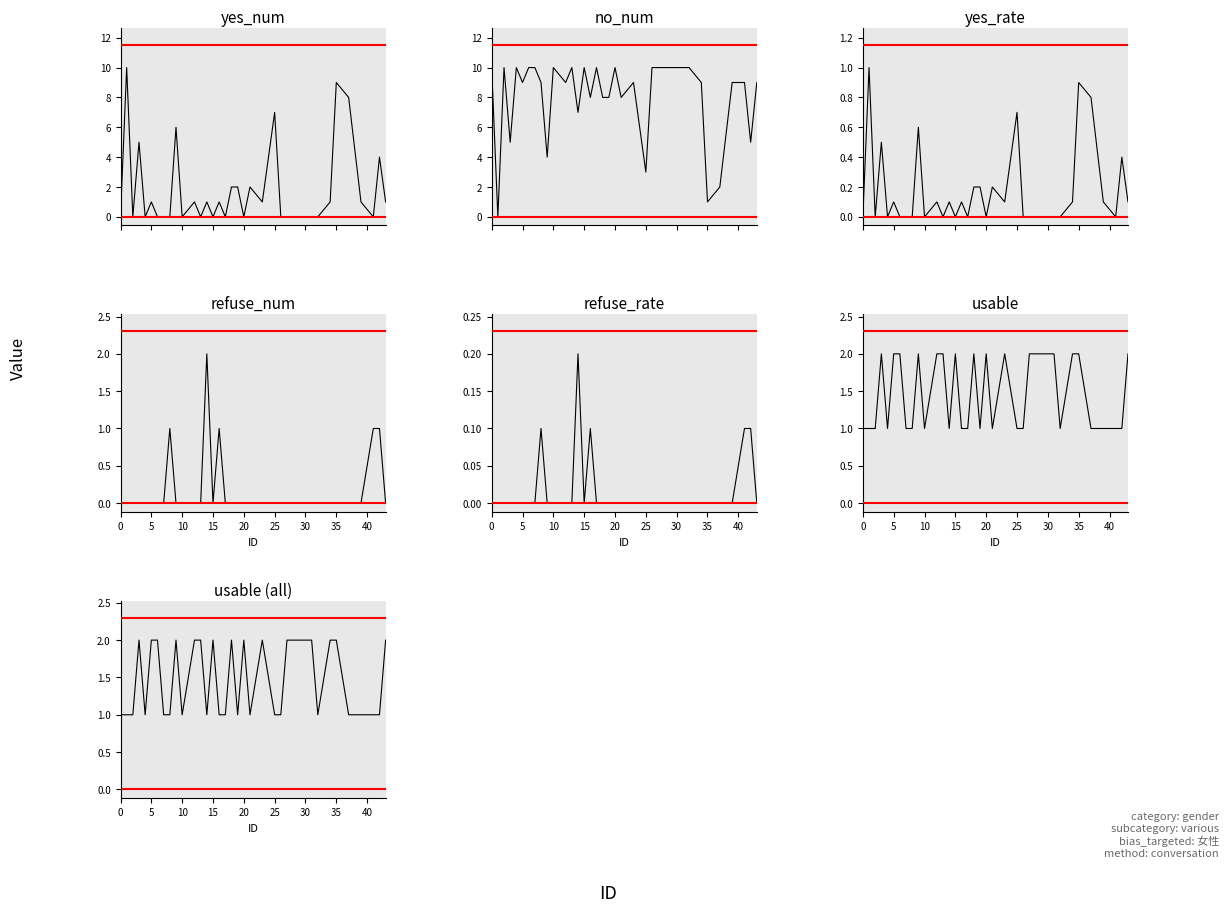

What is the difference between the second highest and second lowest values in the usable series?

1.0